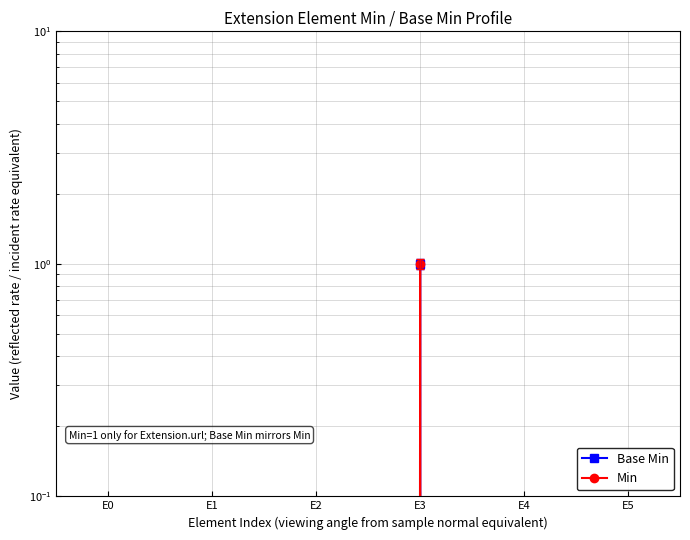

At how many categories does at least one series exceed 0?

1